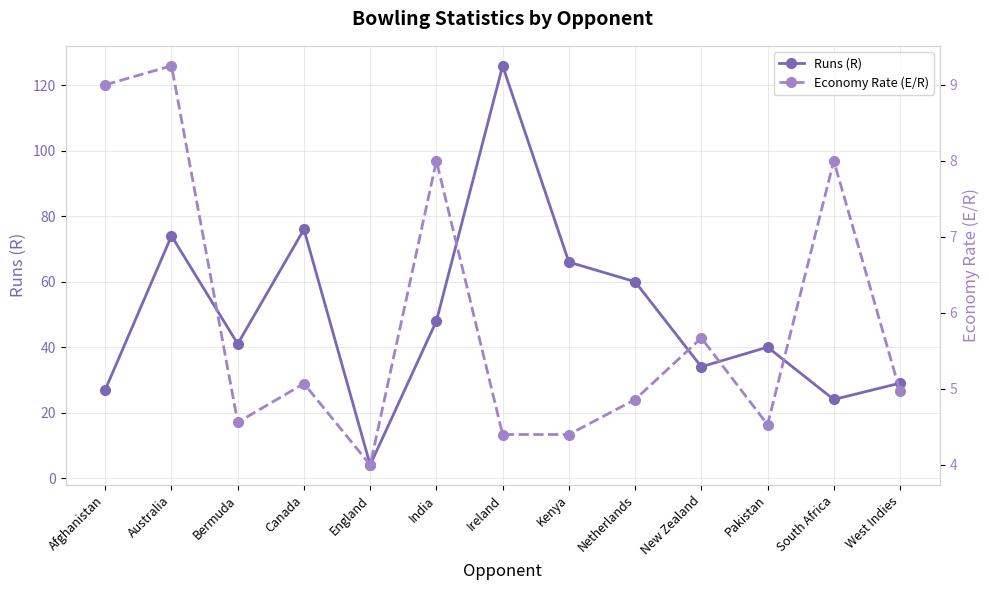

How many data points in Economy Rate (E/R) are above 4?

12